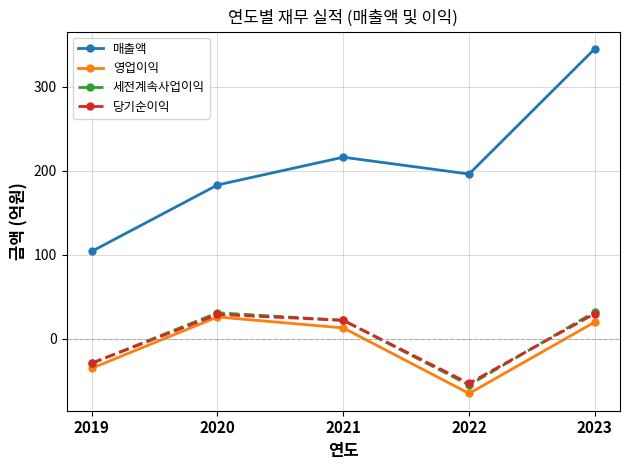

True or false: 매출액 and 세전계속사업이익 cross at least once.

False